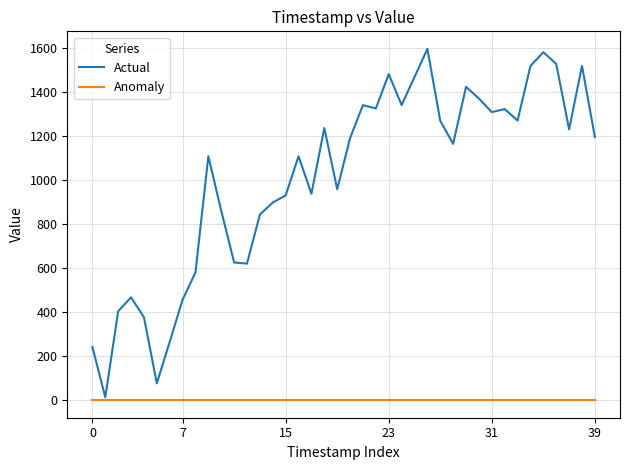

What is the minimum value for Actual?

13.0